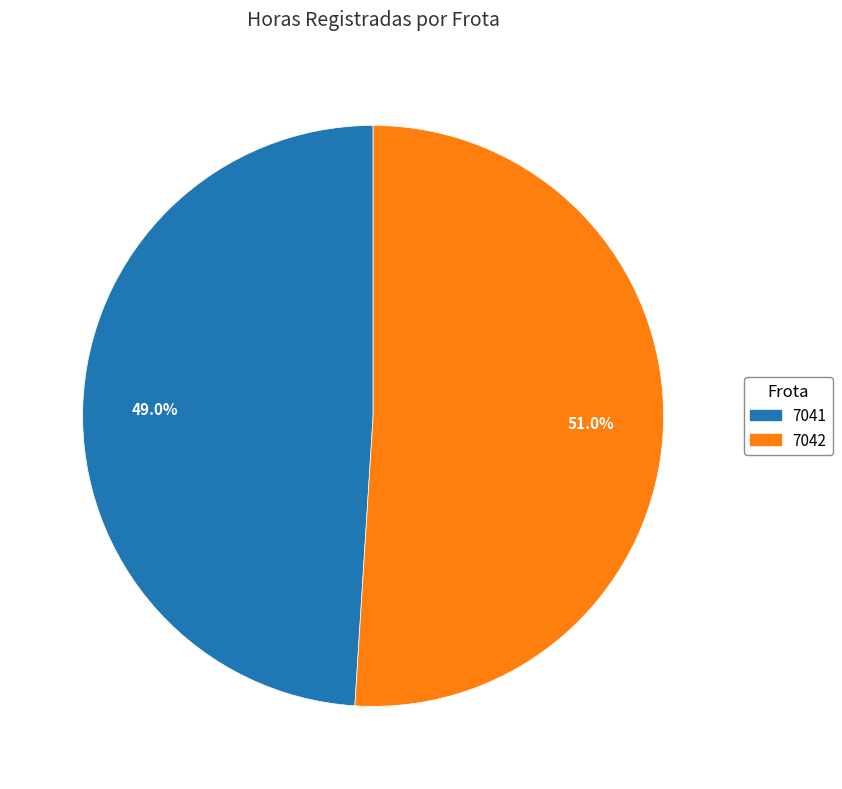

To the nearest percent, what is the difference between the largest and smallest slice percentages?

2%